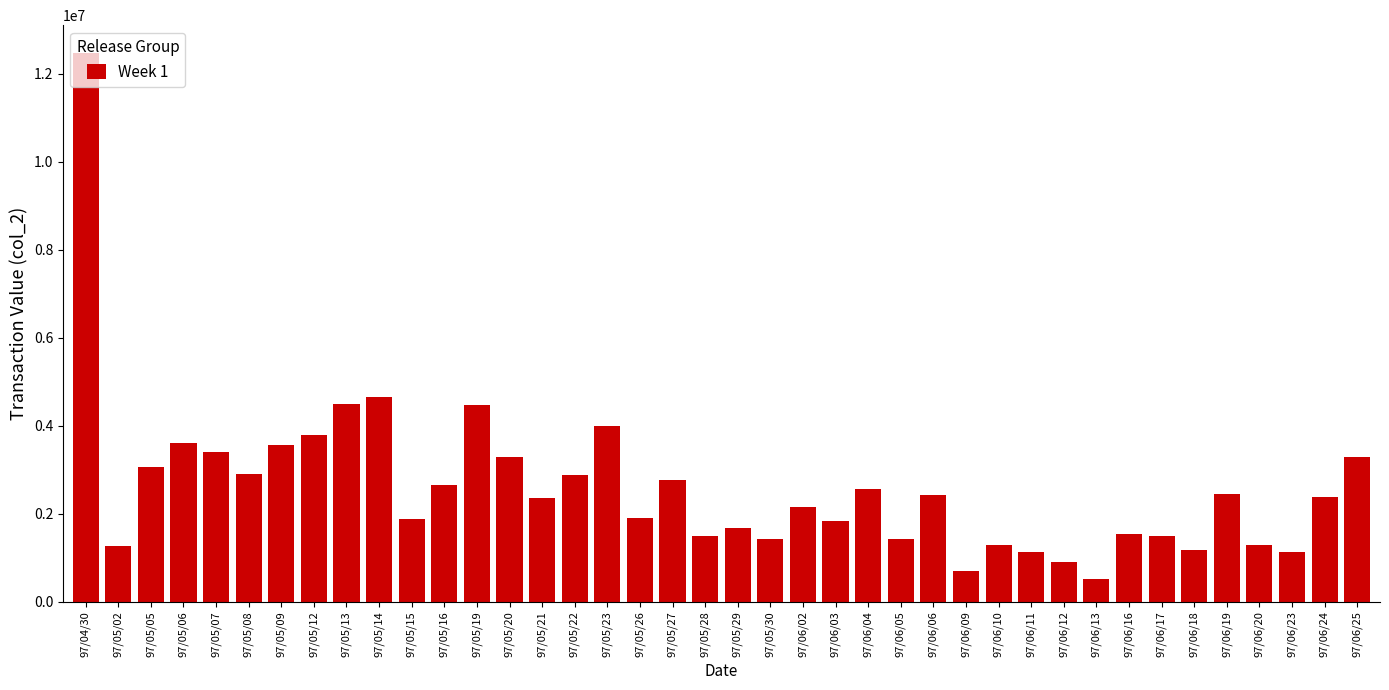

What is the approximate value at 97/05/27, to the nearest 10?

2777130